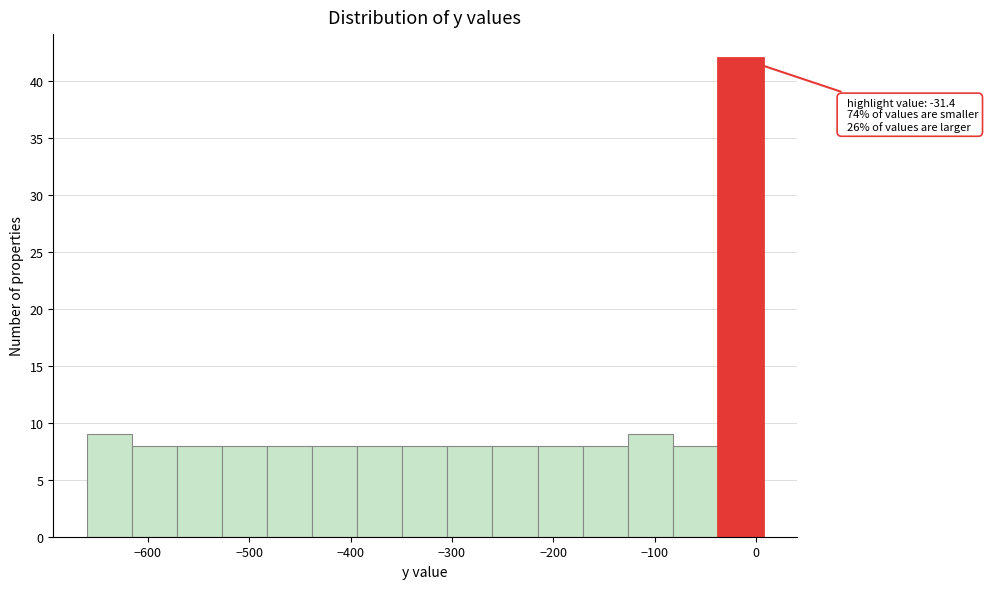

Which range on the x-axis has the tallest bar?

-40 to 10